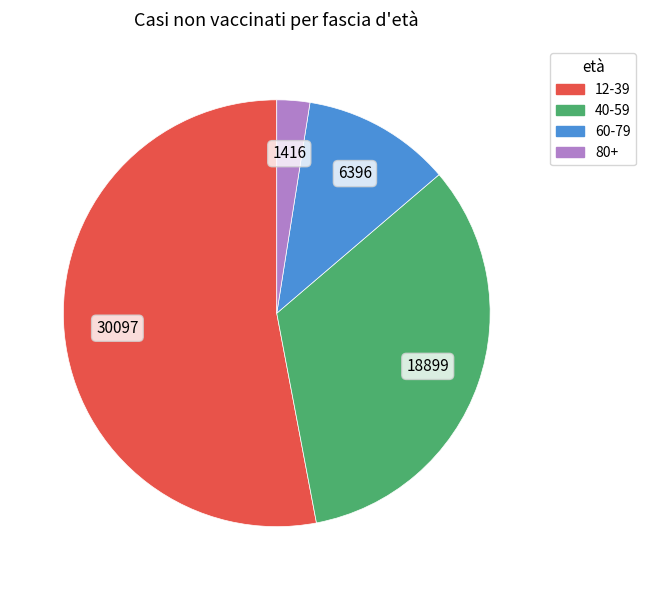

Is the sum of 12-39 and 80+ greater than half?

Yes